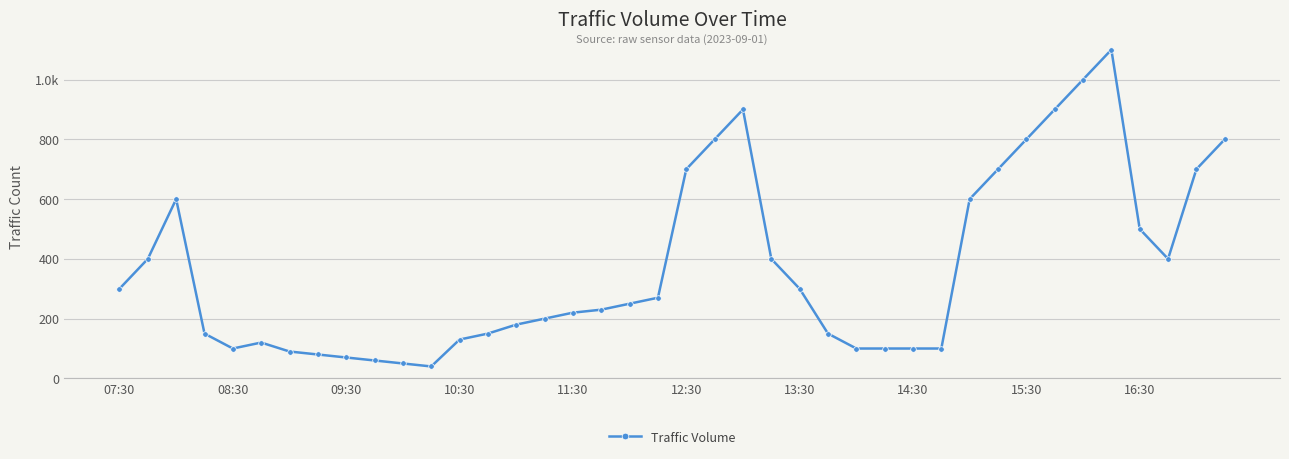

Rank the categories by value from highest to lowest.

35, 34, 22, 33, 21, 32, 39, 20, 31, 38, 09:30, 30, 36, 08:30, 23, 37, 07:30, 24, 19, 18, 17, 16, 15, 14, 10:30, 13, 25, 12, 12:30, 11:30, 26, 27, 28, 29, 13:30, 14:30, 15:30, 16:30, 10, 11